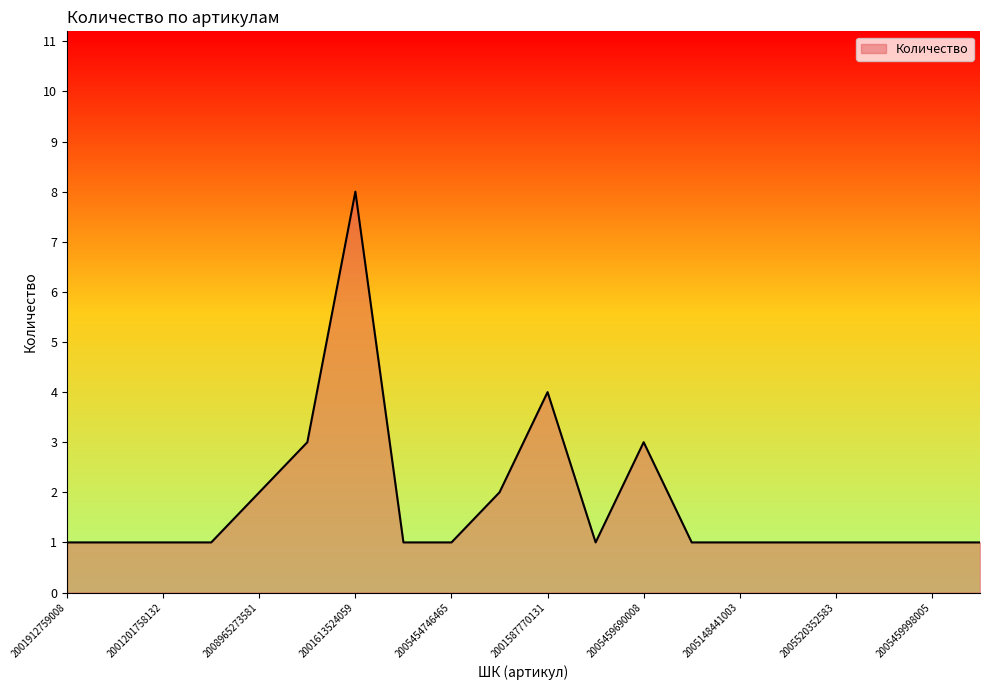

What is the smallest value displayed?

1